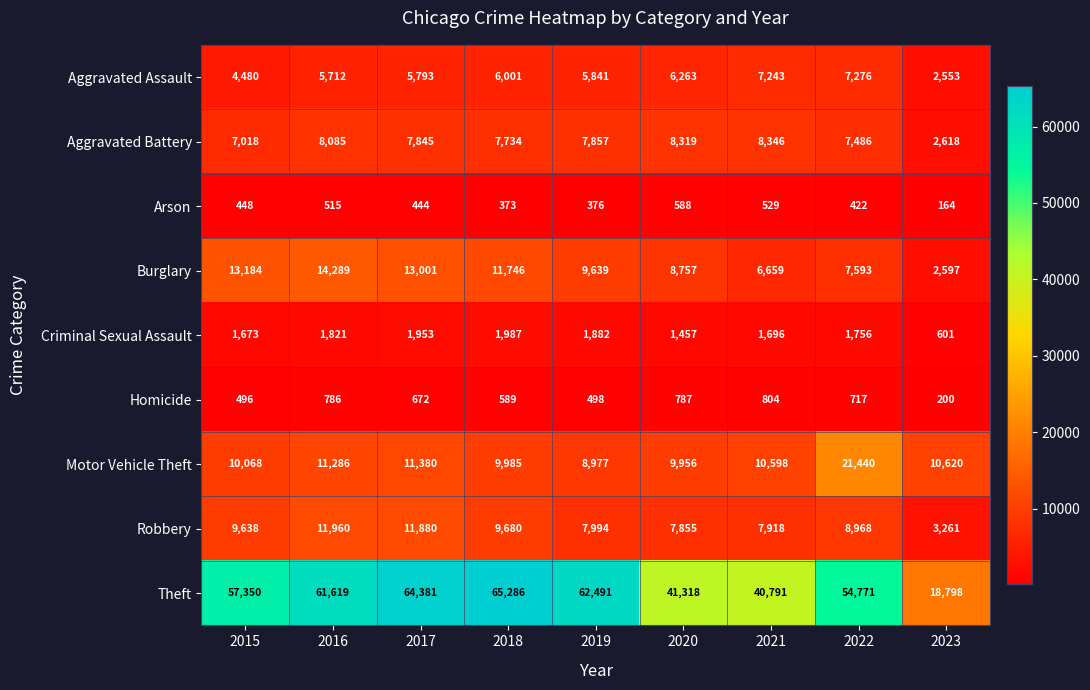

What is the difference between the maximum and second lowest values in the Burglary series?

7630